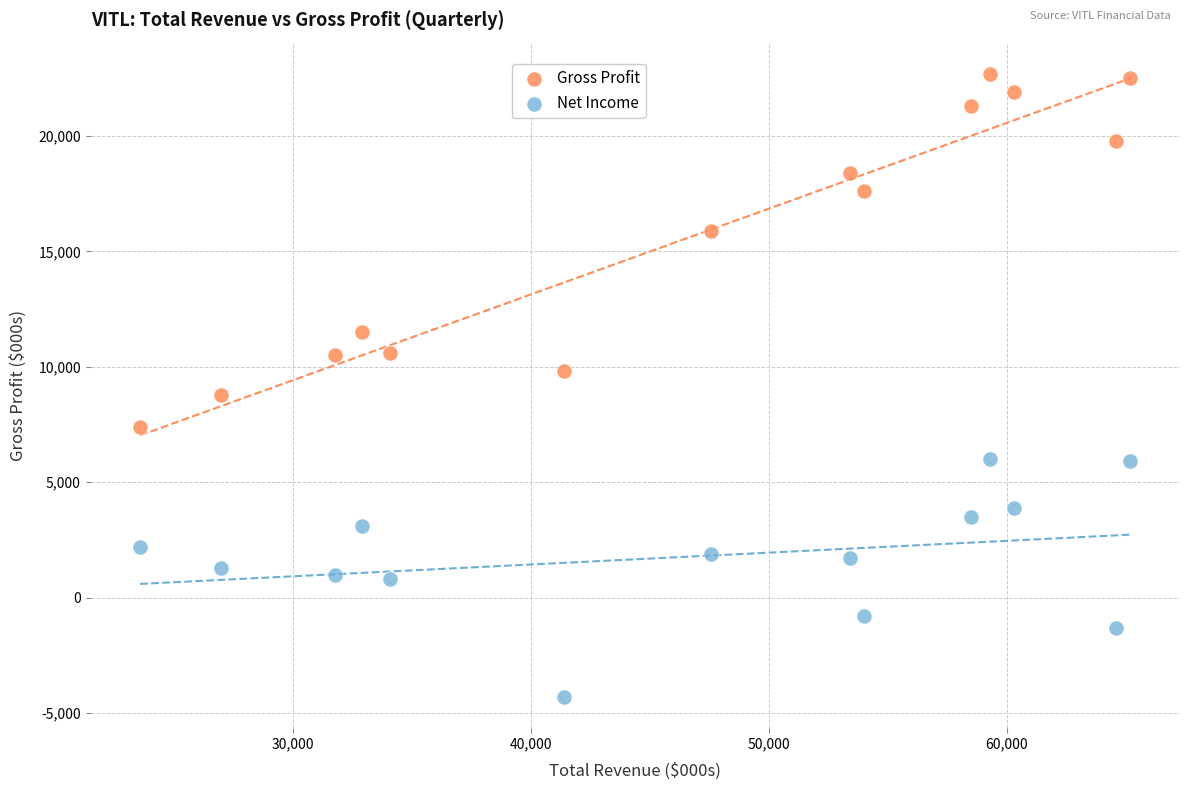

Which series contains the highest Y value?

Gross Profit